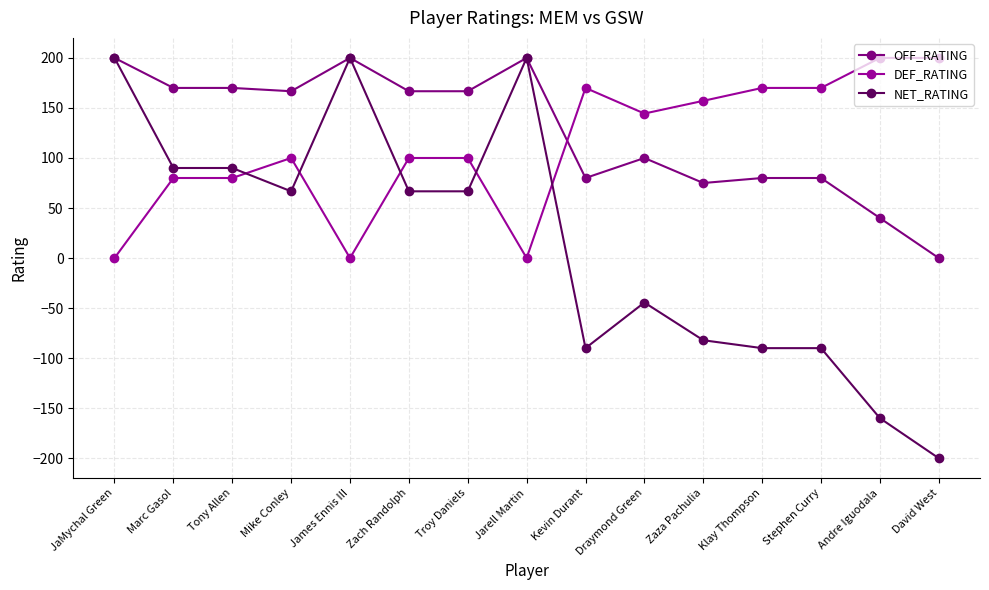

What is the average value of the DEF_RATING series?

111.4